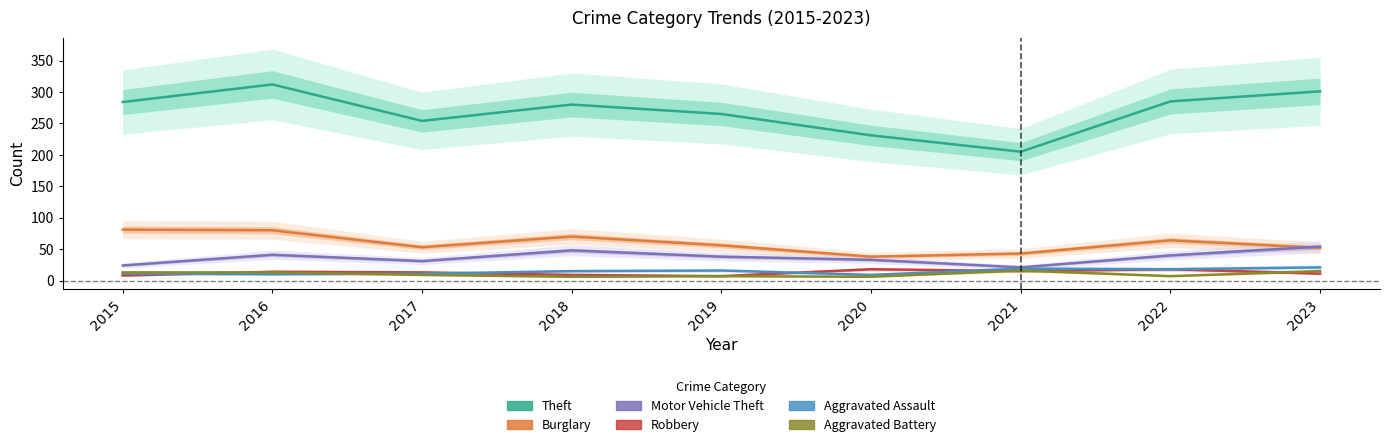

What is the average value of the Motor Vehicle Theft series?

37